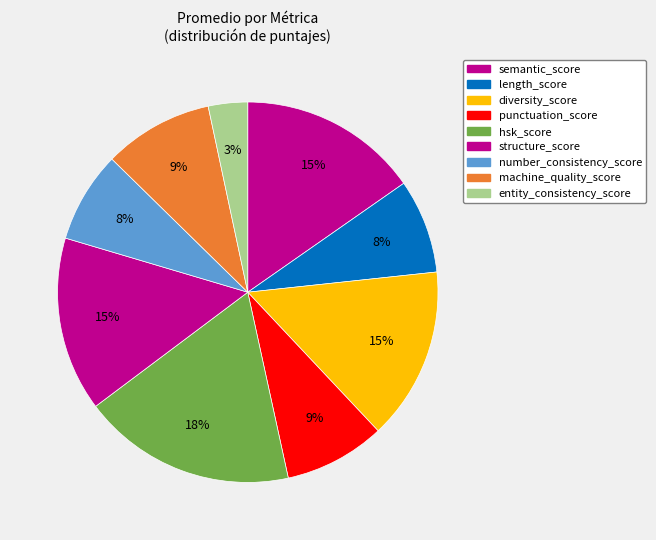

What is the largest slice in the pie chart?

hsk_score